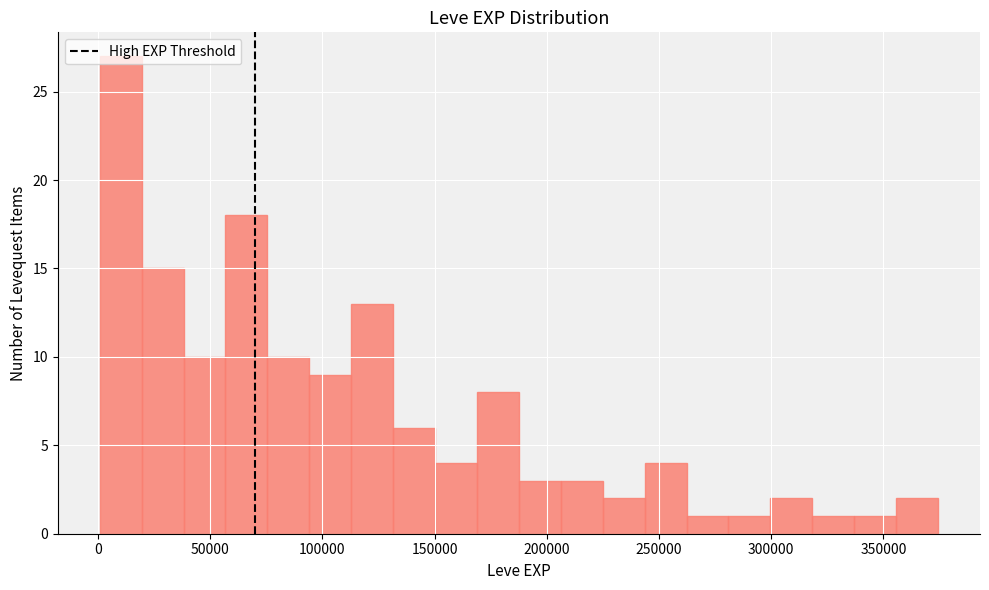

Read against the x-axis, roughly where is the centre of the tallest bar?

10000